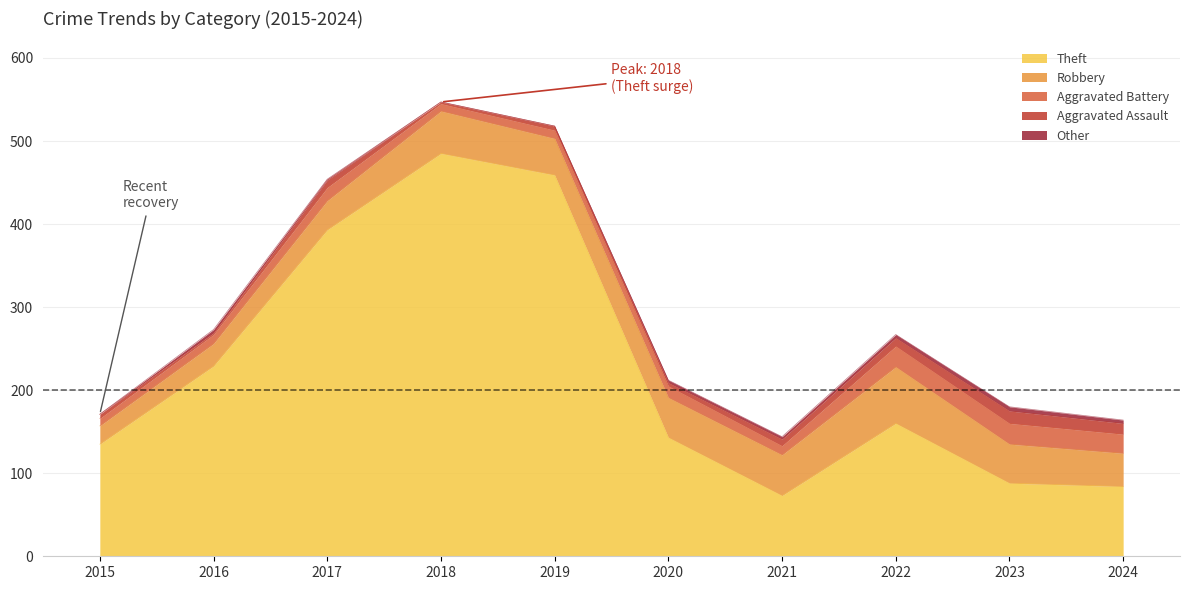

What are all the series names shown in the legend?

Theft, Robbery, Aggravated Battery, Aggravated Assault, Other